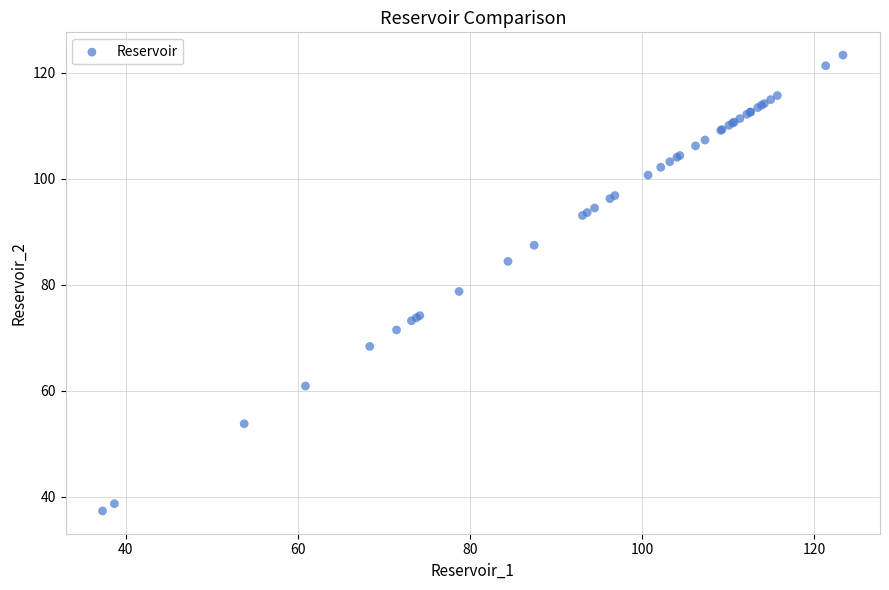

What Y value in the scatter plot is closest to 80?

78.8